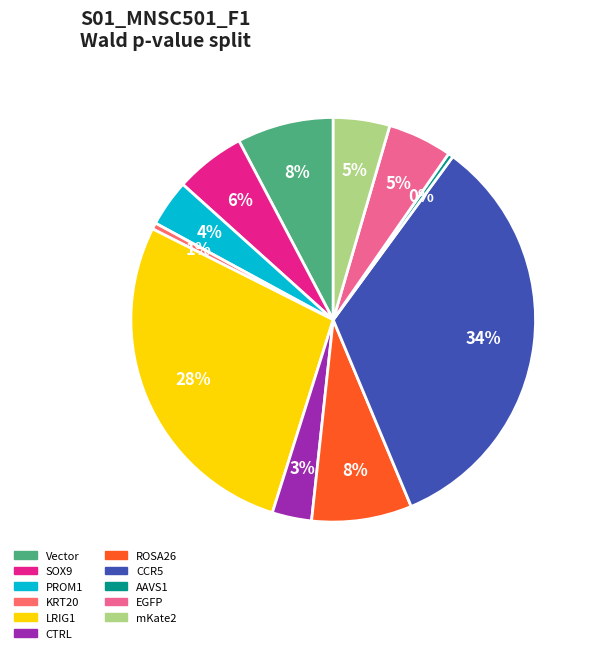

Which category has the biggest portion of the pie?

CCR5